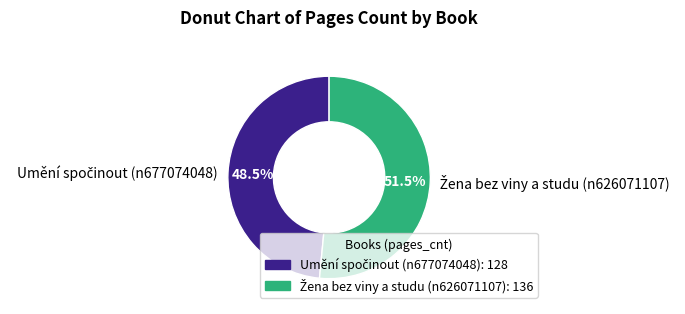

Is there a majority slice in this chart?

Yes